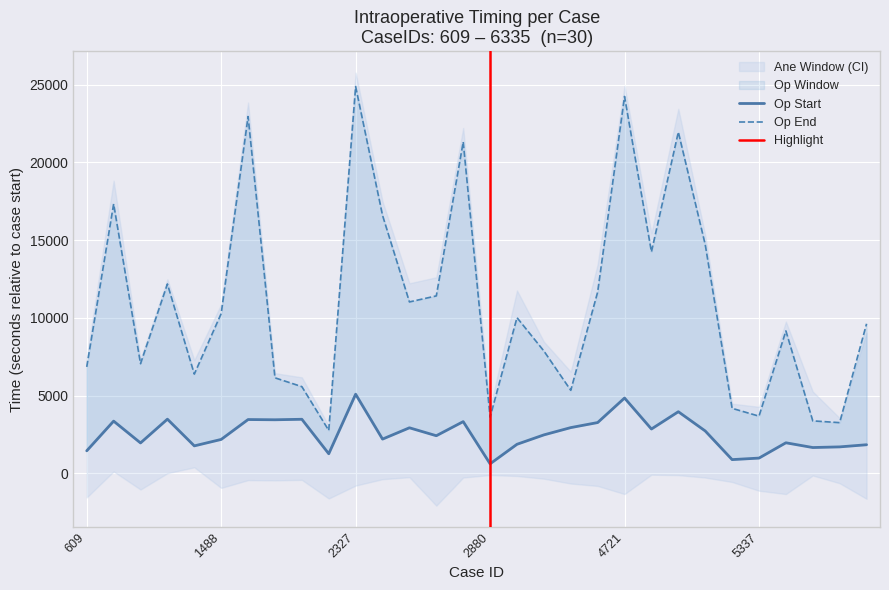

List the series in order of their peak value, highest first.

opend, opstart